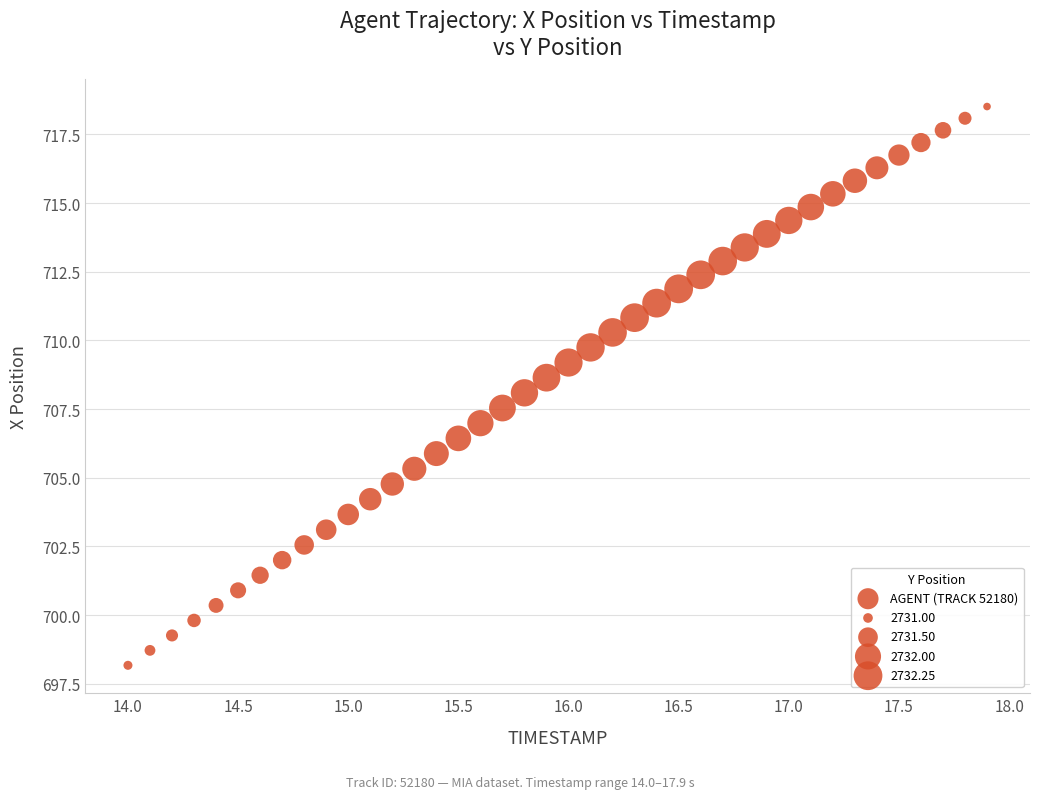

What is the range of X values (max minus min)?

3.9